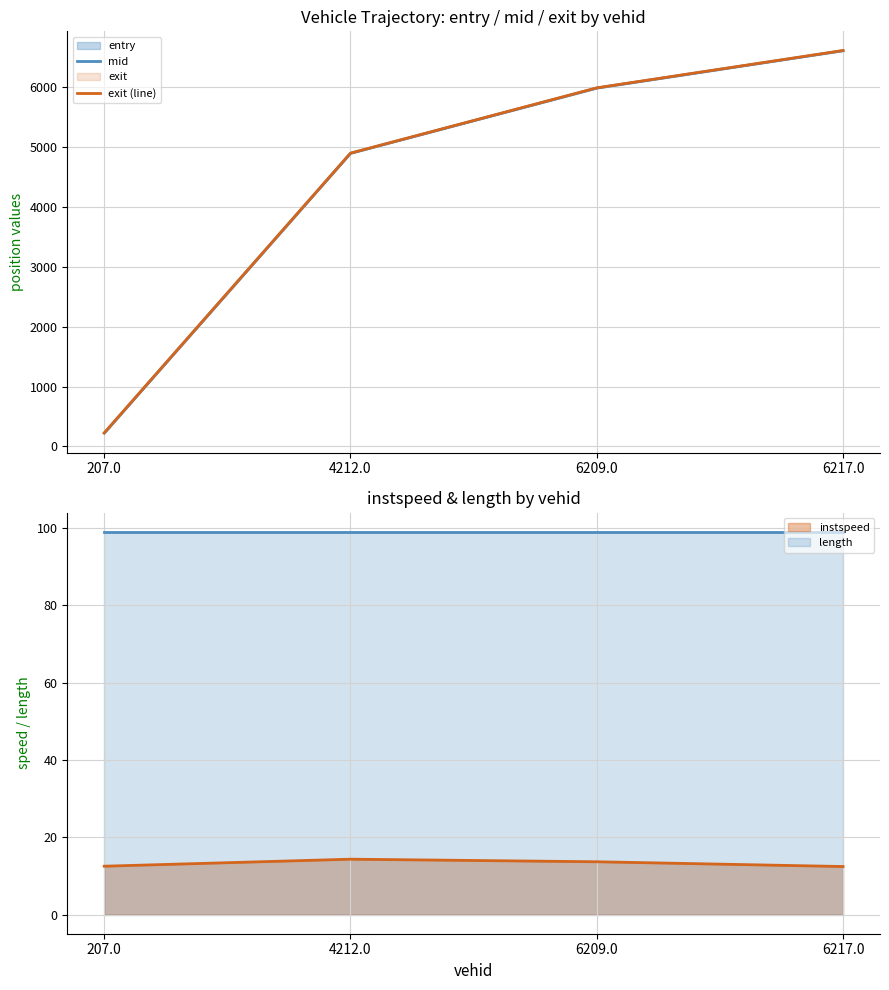

True or false: exit (line) and mid cross at least once.

False